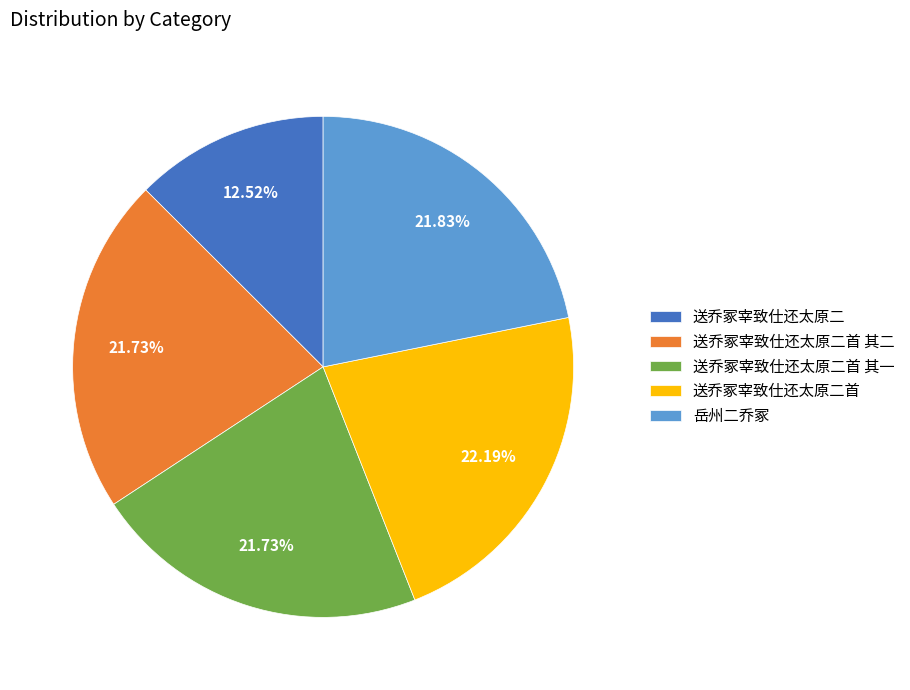

Approximately how many times larger is the value at 送乔冢宰致仕还太原二 compared to 送乔冢宰致仕还太原二首?

0.6